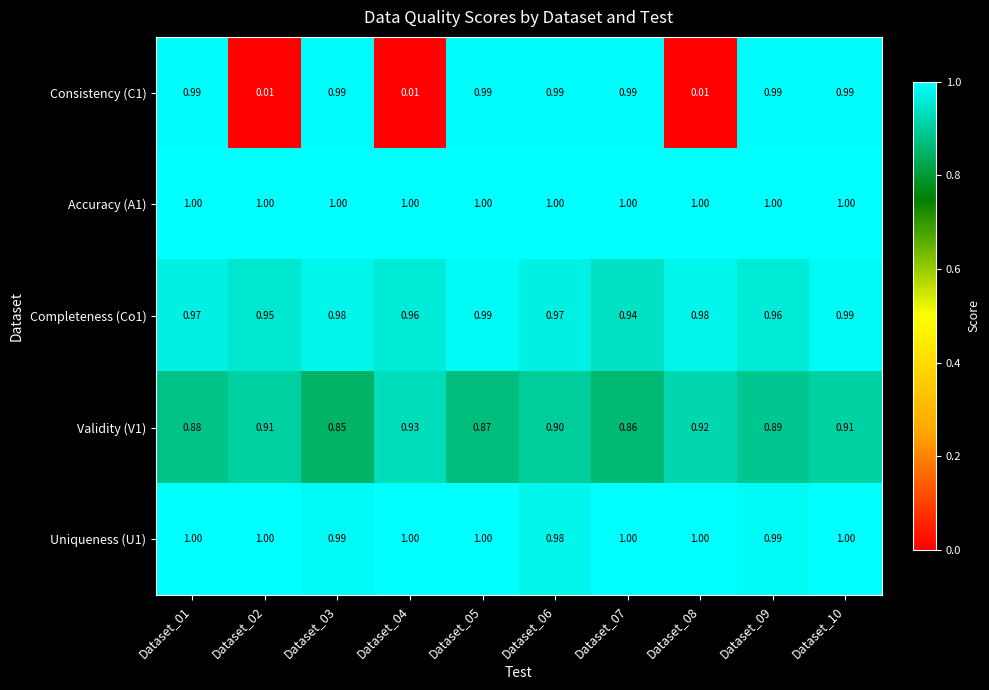

What is the difference between the highest and lowest values at Dataset_03?

0.2